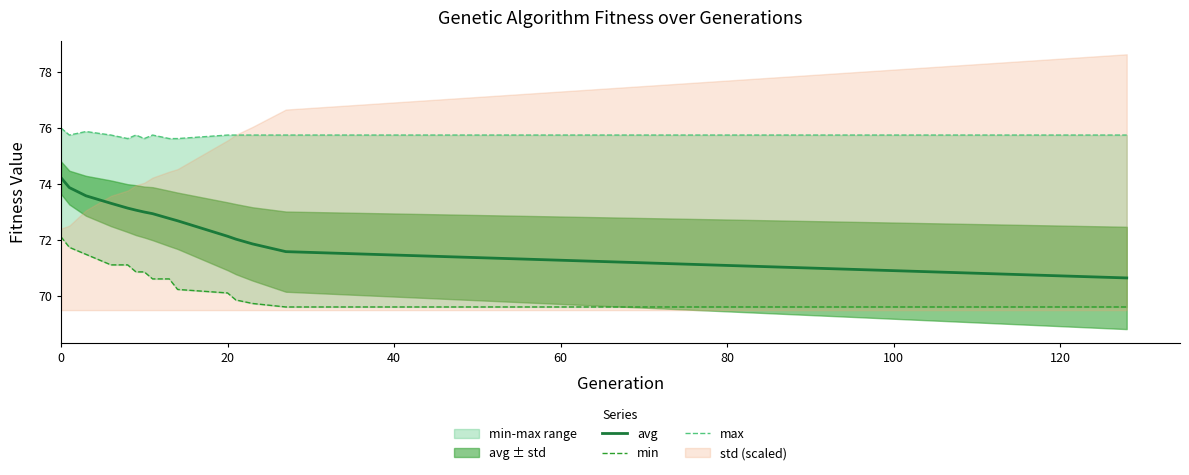

Is it true that avg equals 72.1 at 20?

True